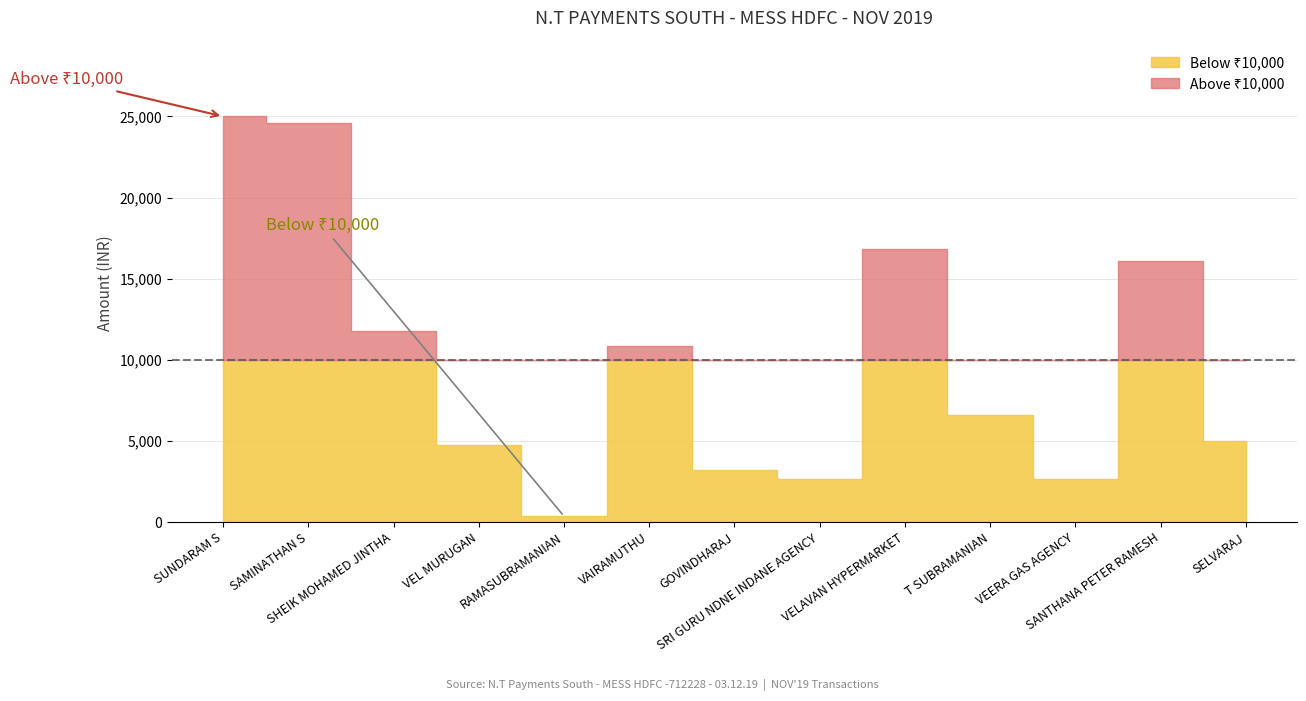

At which label is the value closest to 12678?

SHEIK MOHAMED JINTHA